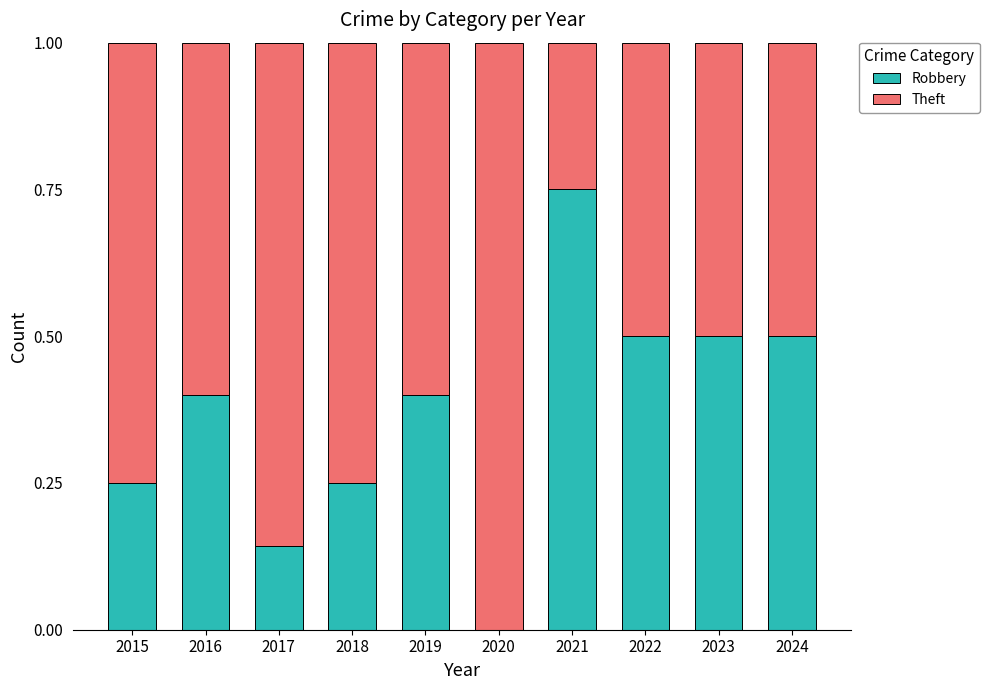

True or false: Robbery has a value of 0.4 at 2019.

True